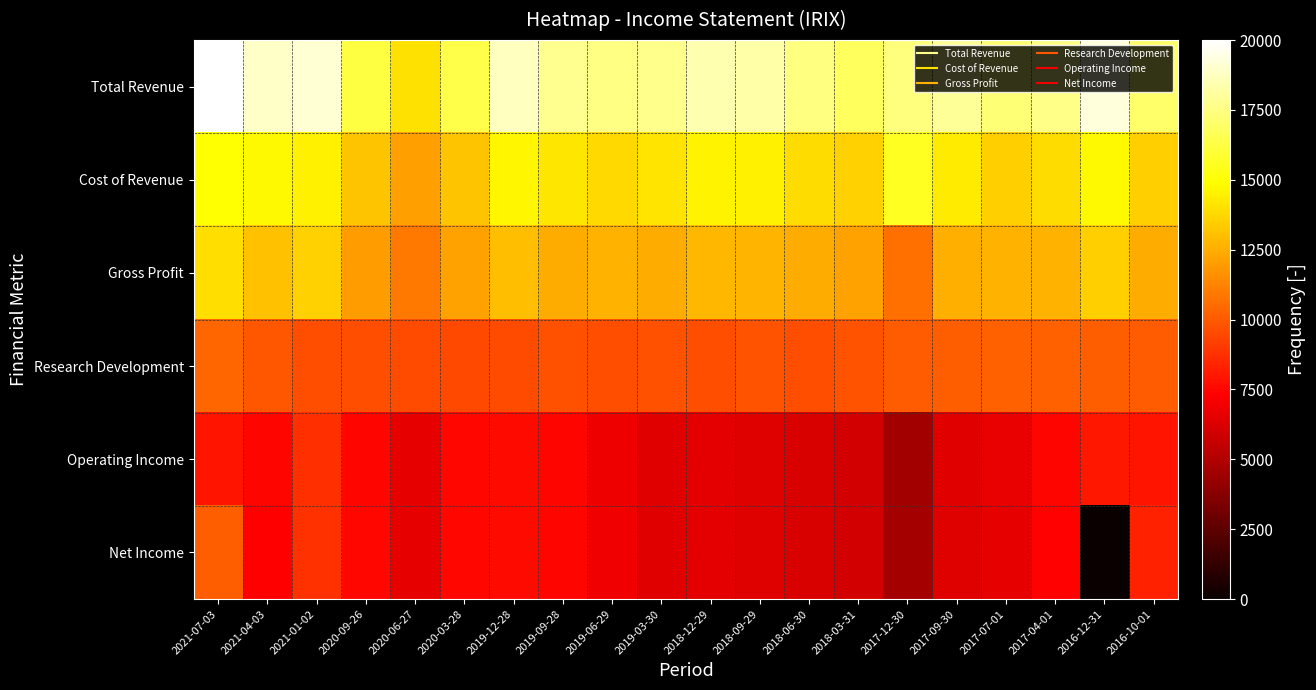

How many data points does each series have?

20